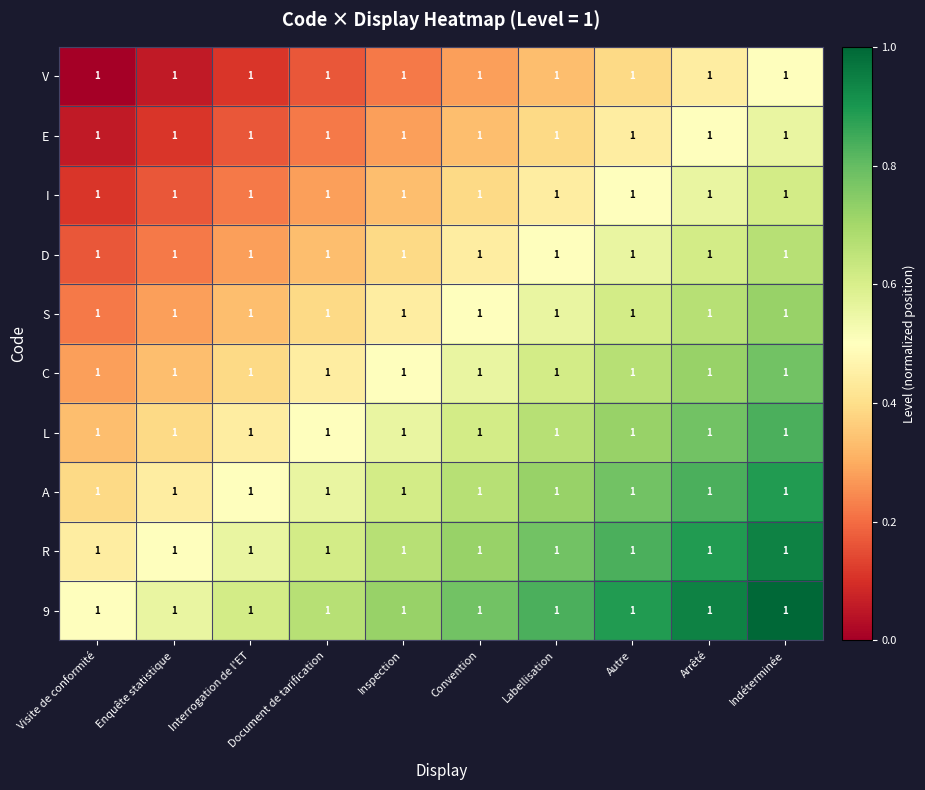

At which category is the sum across all series the highest?

Indéterminée